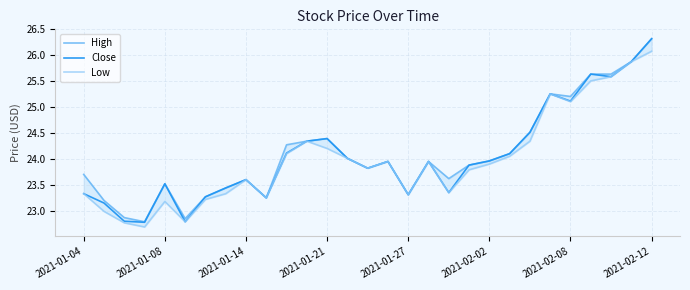

The value of Close at 2021-01-27 is 23.3. True or false?

True